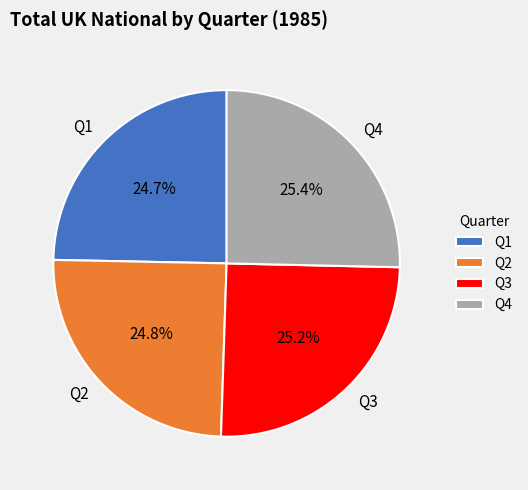

Is there any slice that represents more than half of the pie?

No